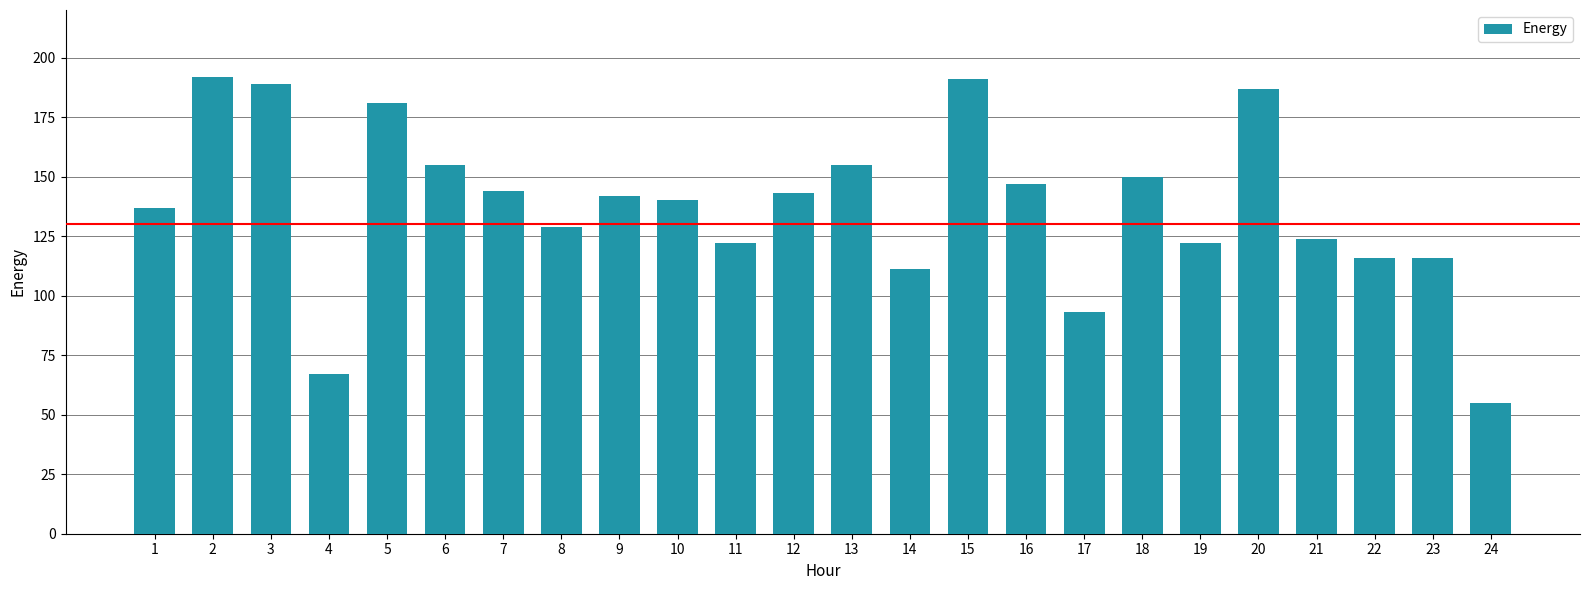

What is the difference between the values at 21 and 18?

26